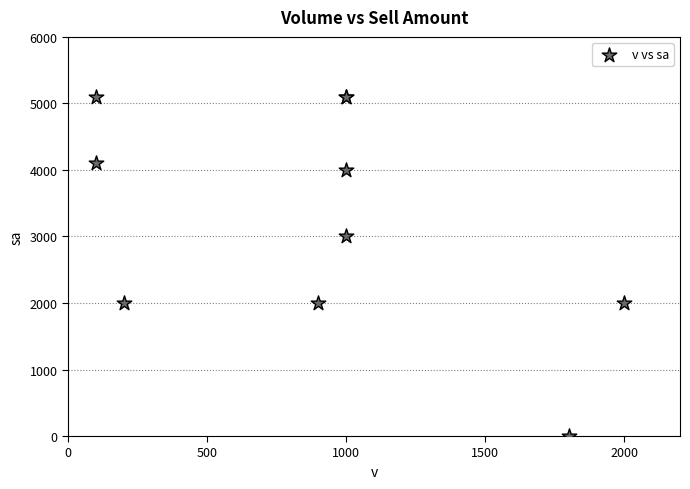

What Y value in the scatter plot is closest to 2550?

3000